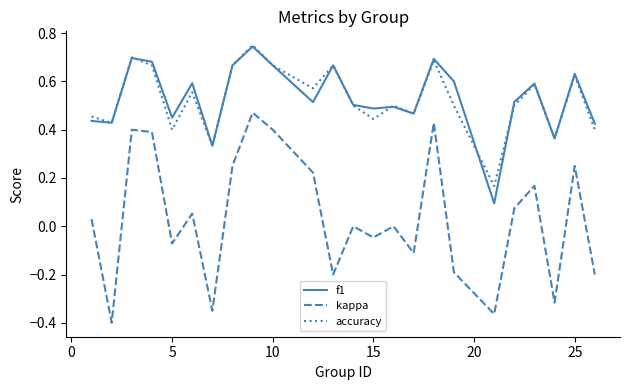

Which series has the widest spread of values?

kappa